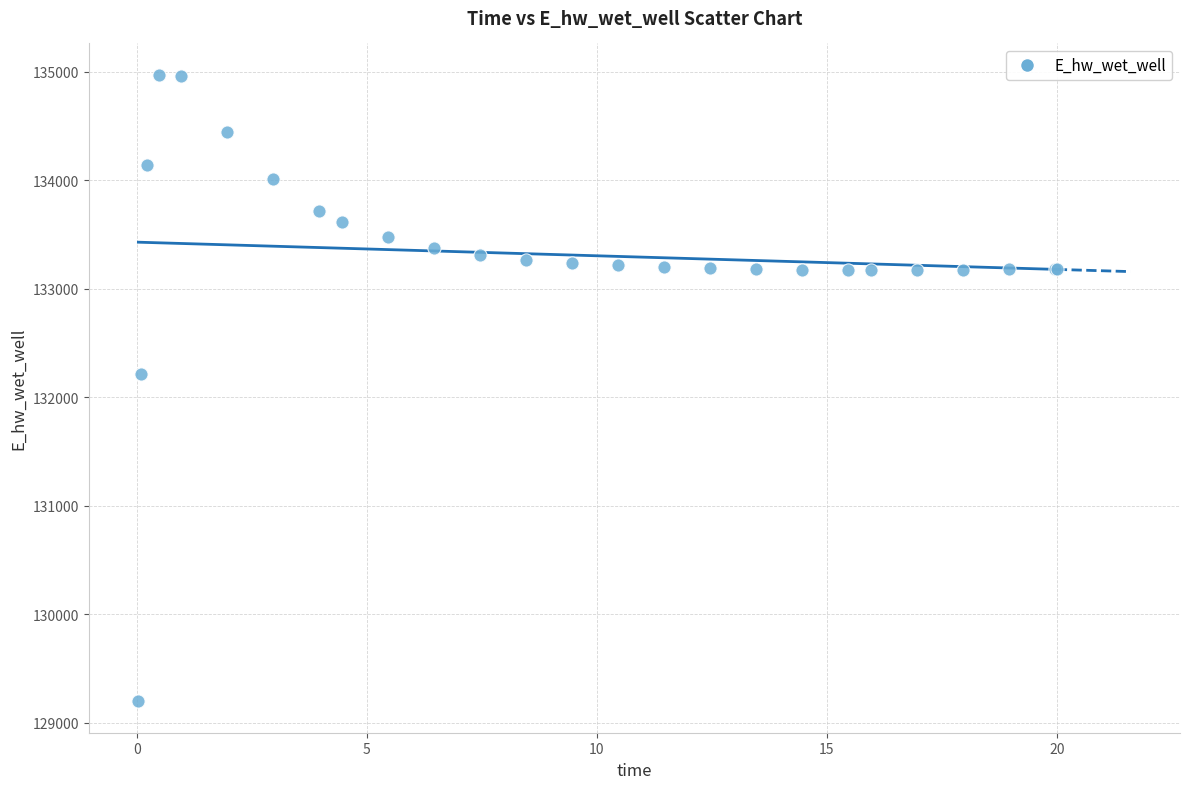

What Y value in the scatter plot is closest to 132084?

132210.3